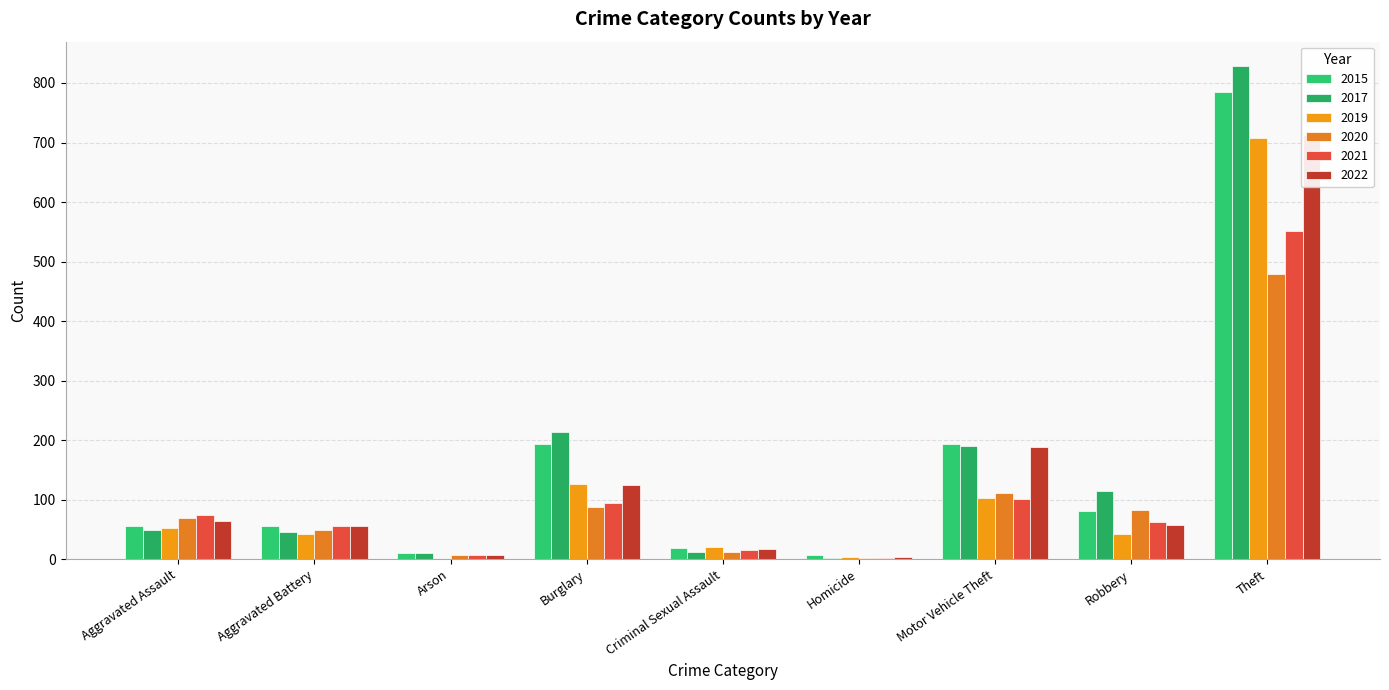

Are the bars grouped side by side (vs. stacked)?

Yes